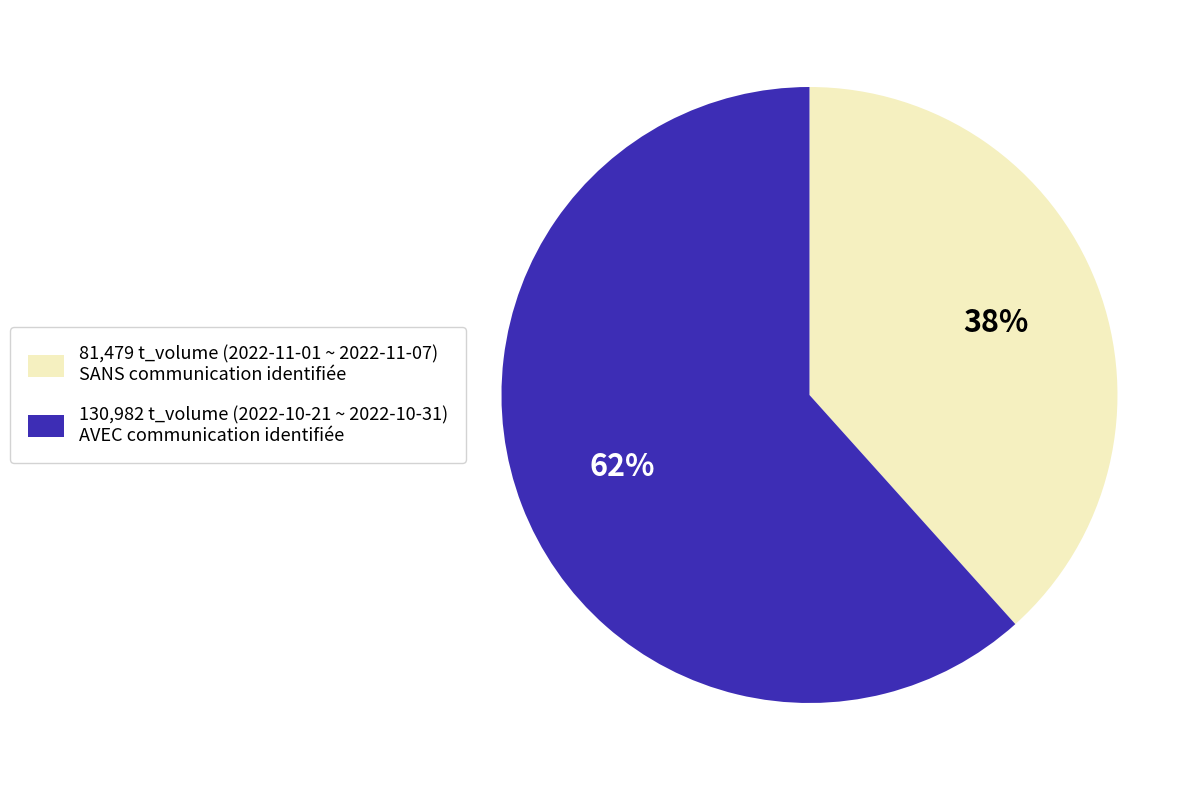

Which category has the biggest portion of the pie?

130,982 t_volume (2022-10-21 ~ 2022-10-31) AVEC communication identifiée